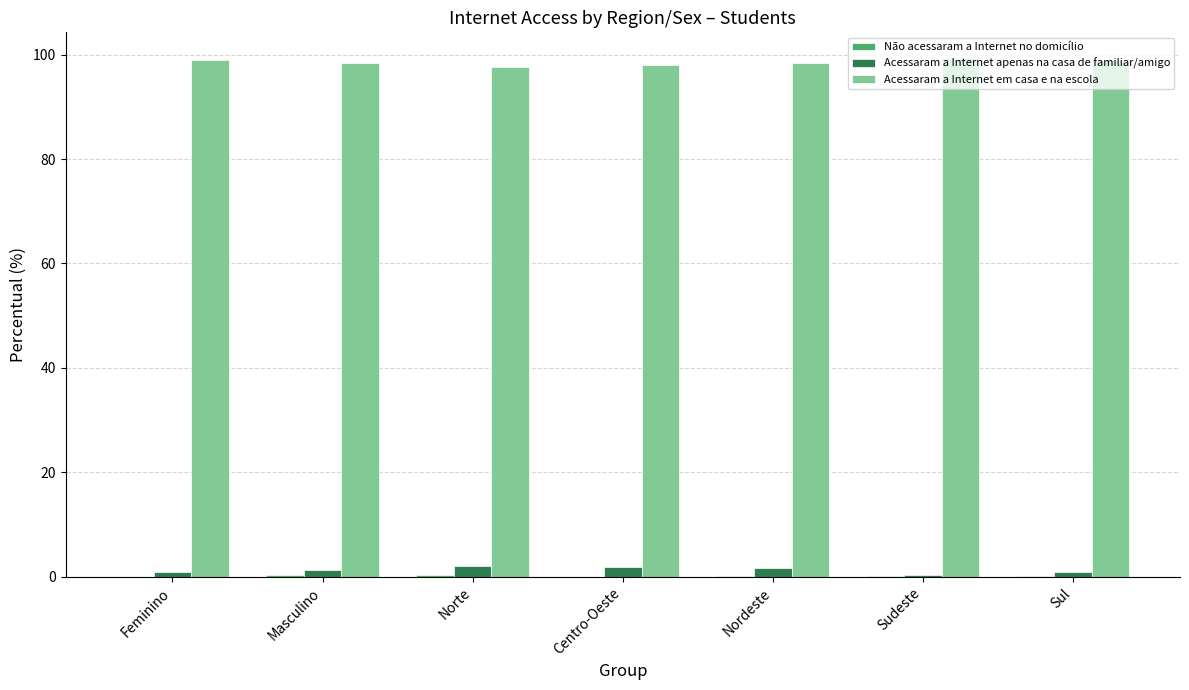

What is the greatest value displayed?

99.3